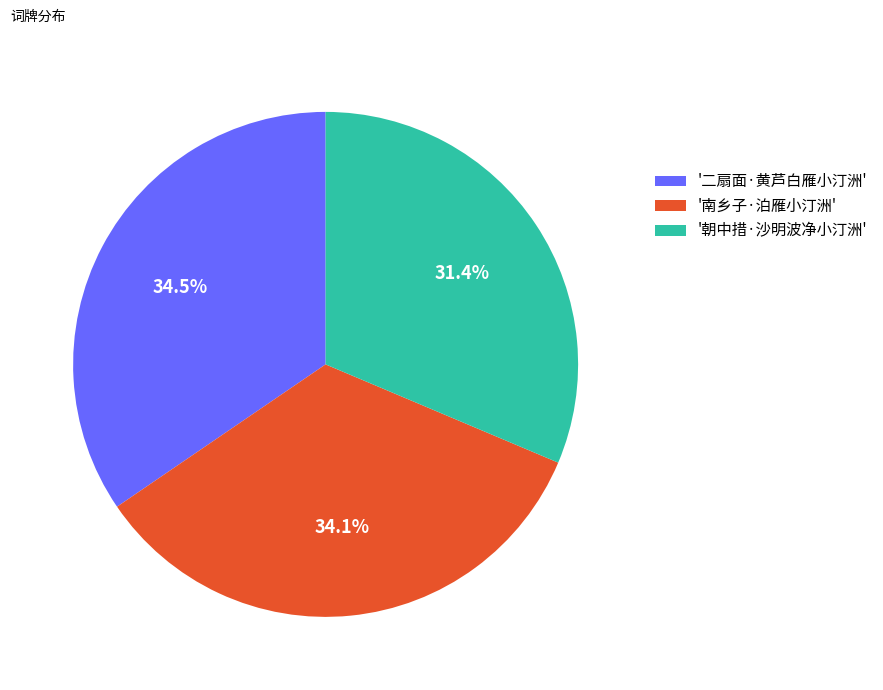

To the nearest percent, what is the difference between the largest and smallest slice percentages?

3%